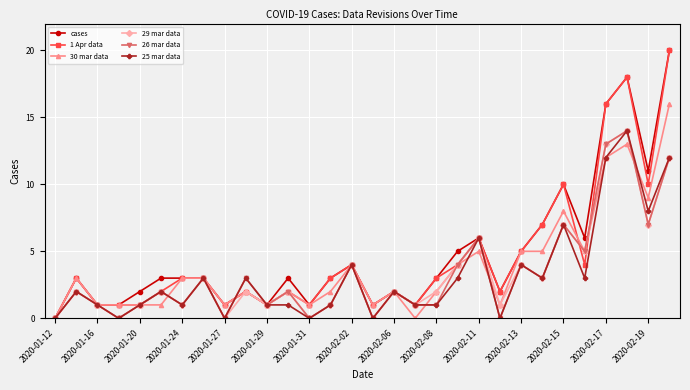

Reading left to right, list all the values displayed in this chart.

cases: 0	3	1	1	2	3	3	3	1	2	1	3	1	3	4	1	2	1	3	5	6	2	5	7	10	6	16	18	11	20
1 Apr data: 0	3	1	1	1	2	3	3	1	2	1	2	1	3	4	1	2	1	3	4	6	2	5	7	10	4	16	18	10	20
30 mar data: 0	3	1	1	1	1	3	3	1	2	1	2	1	2	4	1	2	0	2	4	5	1	5	5	8	5	12	13	9	16
29 mar data: 0	2	1	0	1	2	1	3	0	2	1	2	0	1	4	0	2	1	2	4	6	1	4	3	7	5	13	14	7	12
26 mar data: 0	2	1	0	1	2	1	3	0	3	1	2	0	1	4	0	2	1	1	4	6	0	4	3	7	5	13	14	7	12
25 mar data: 0	2	1	0	1	2	1	3	0	3	1	1	0	1	4	0	2	1	1	3	6	0	4	3	7	3	12	14	8	12